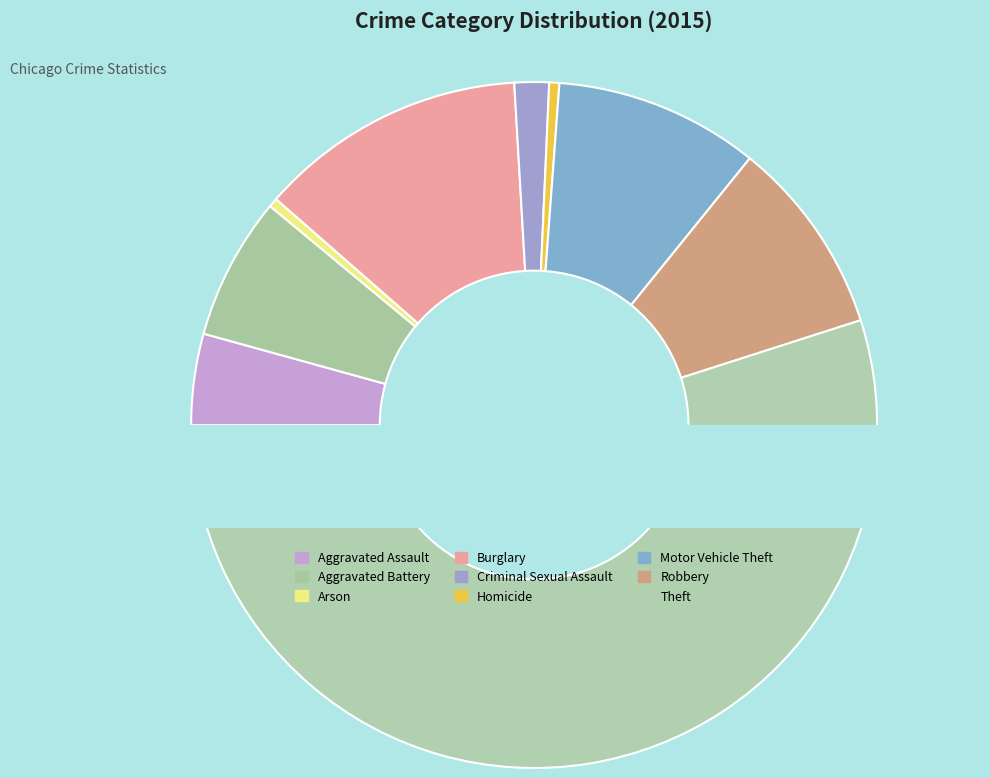

Approximately how many times larger is the value at Aggravated Assault compared to Criminal Sexual Assault?

2.6